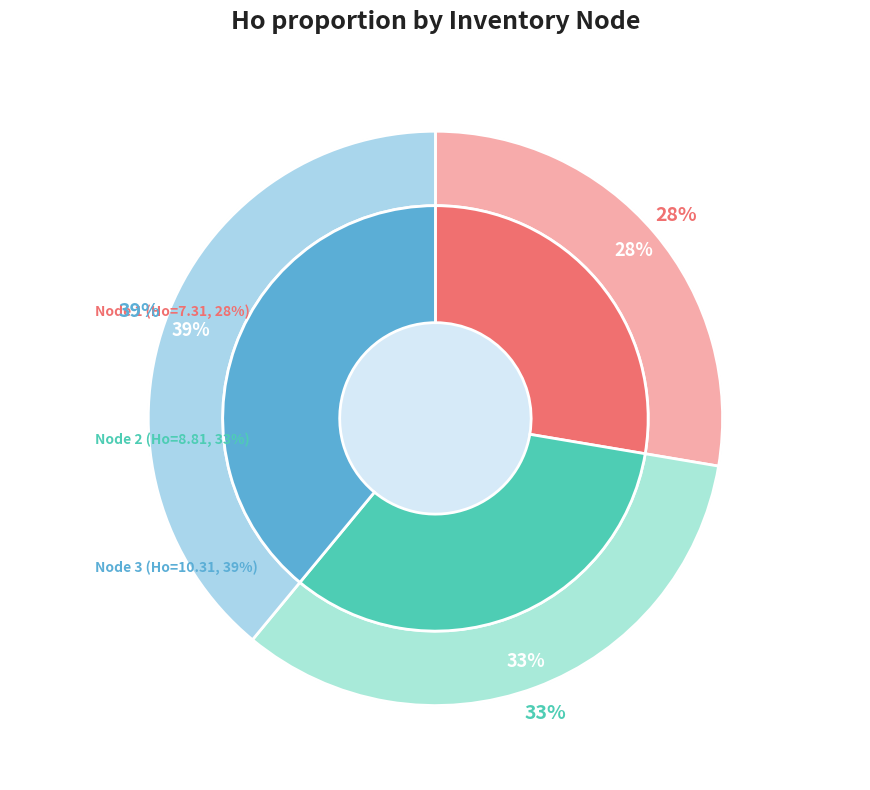

To the nearest percent, what is the difference between the largest and smallest slice percentages?

11%